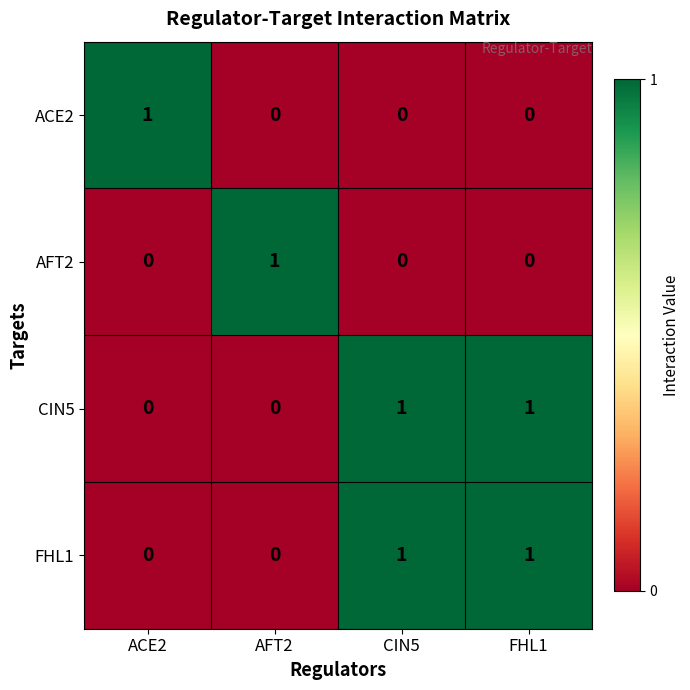

Count the CIN5 values in the range 0 to 1.

4